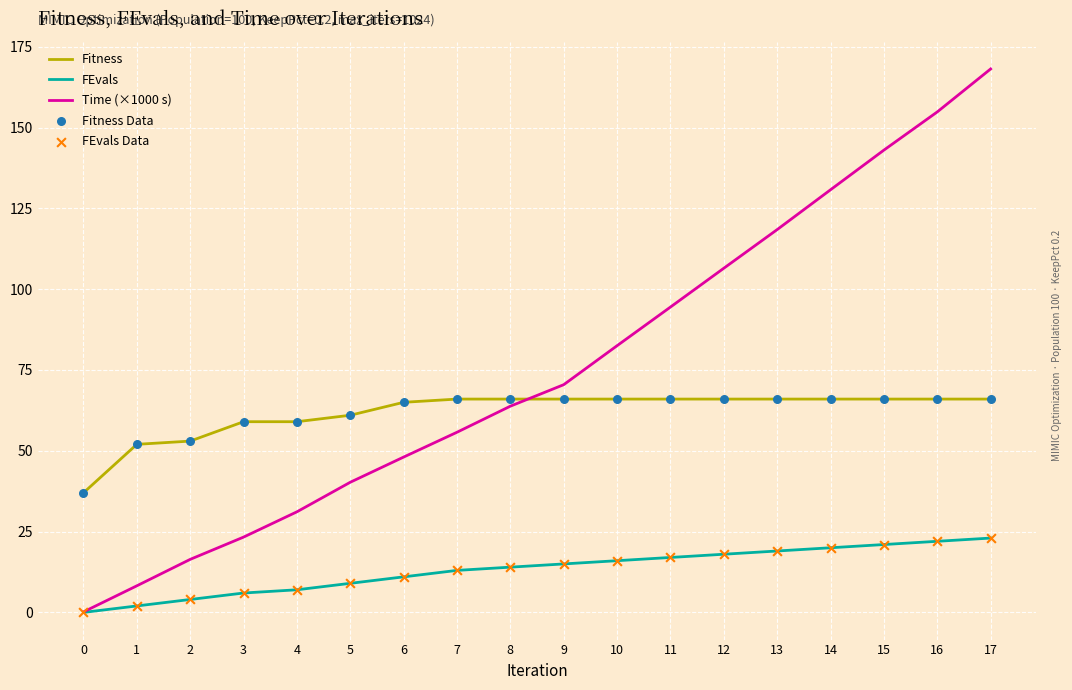

Which series has the largest range (max minus min)?

Time (×1000 s)